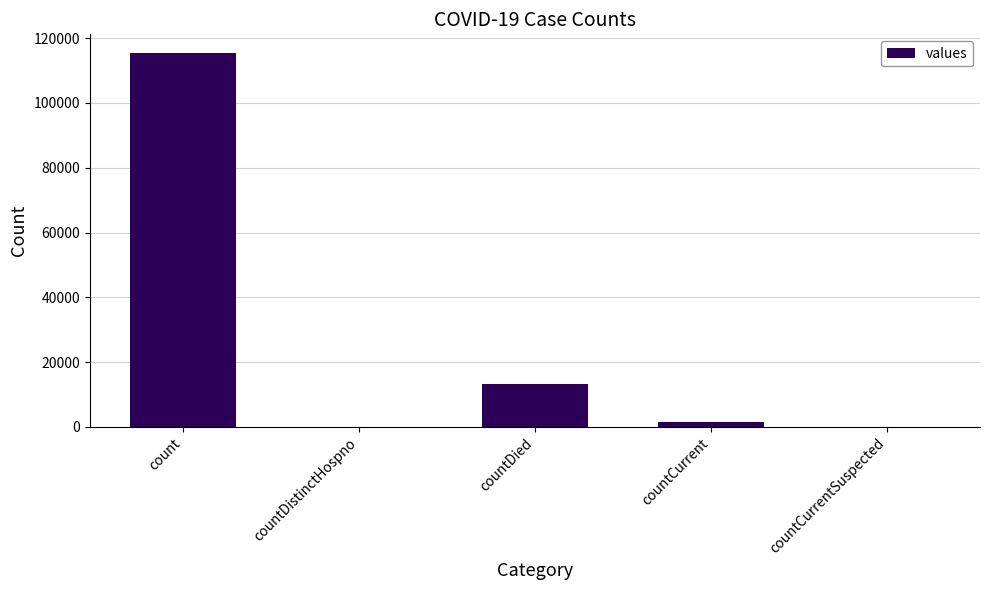

Count the number of data series in this chart.

1